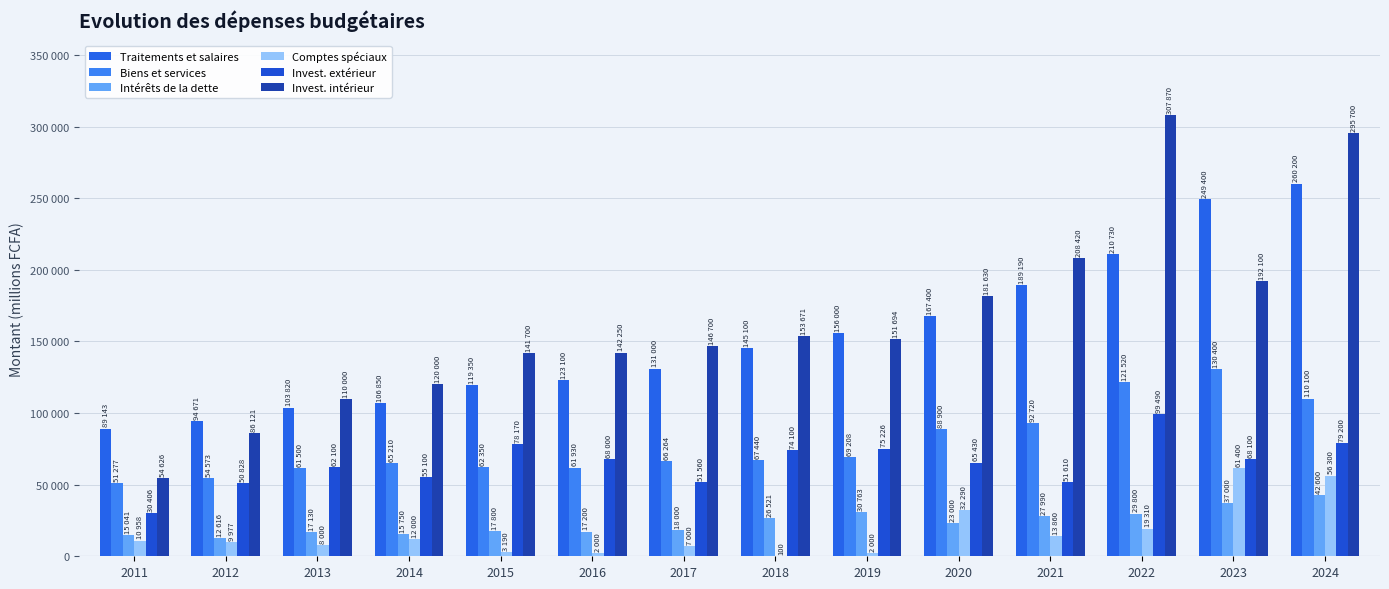

Are the bars horizontal?

No